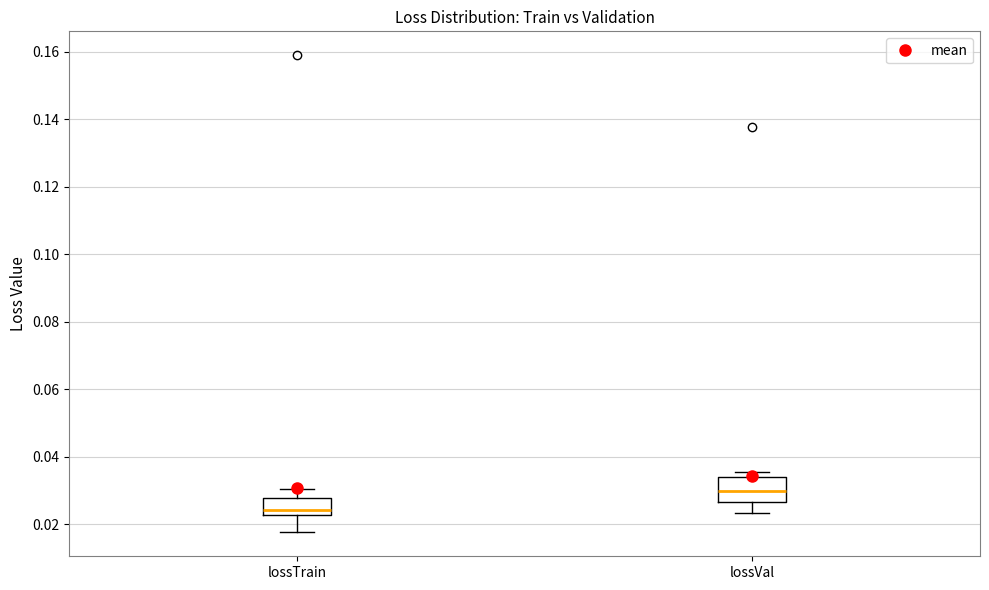

Where does the lower whisker of the box for lossVal end on the y-axis? The values are not printed on the chart, so give them approximately, as read against the axis.

0.024